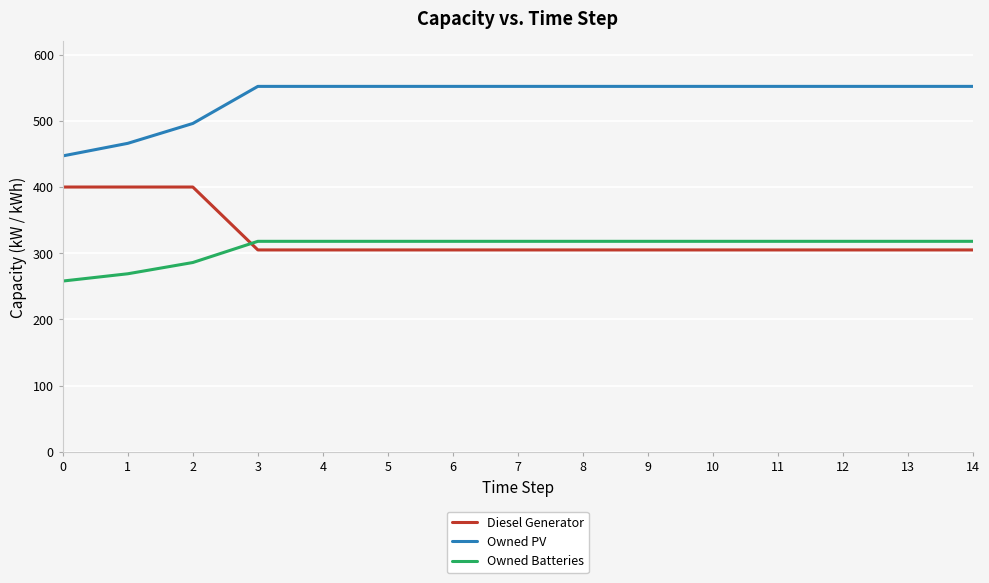

True or false: Owned Batteries and Owned PV cross at least once.

False